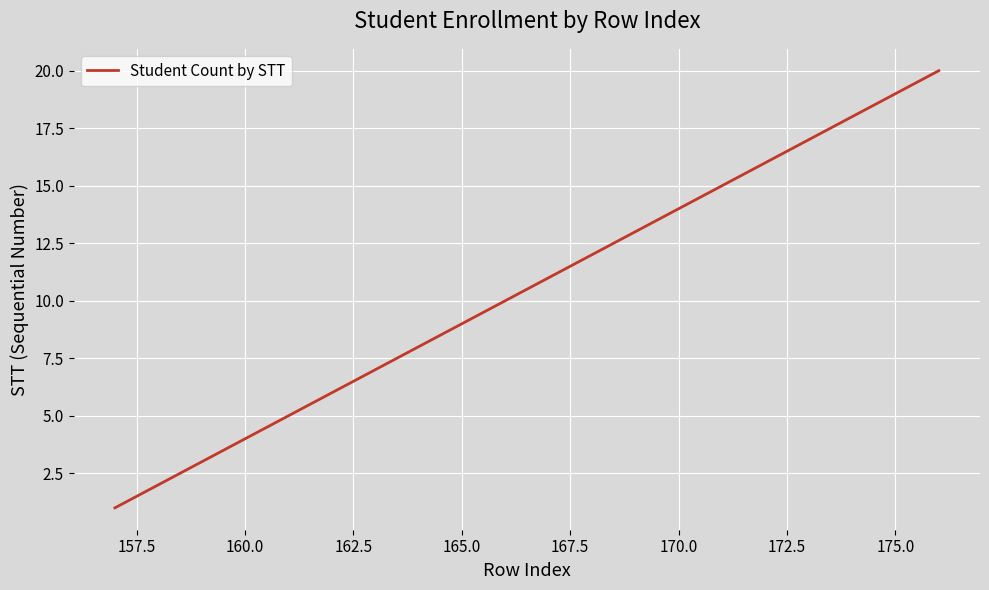

How many series are shown in this chart?

1